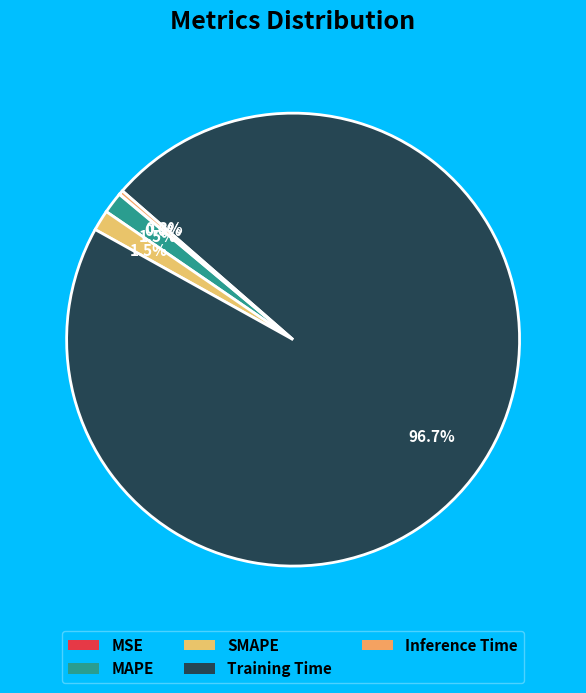

How many segments does this pie chart have?

5